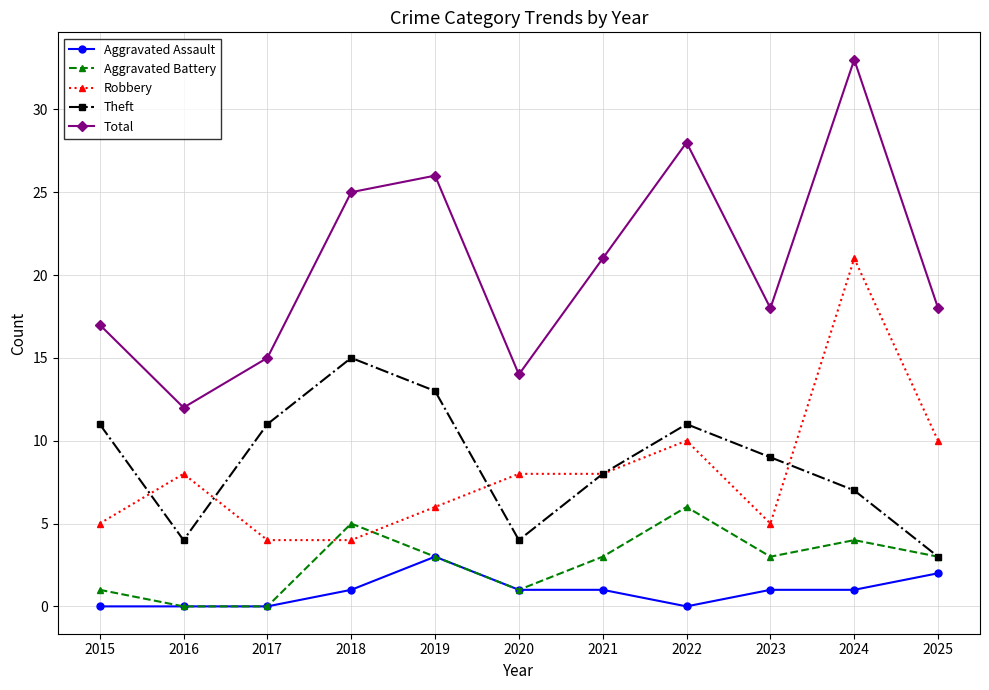

True or false: Theft has more than 0 points higher than both neighbors.

True